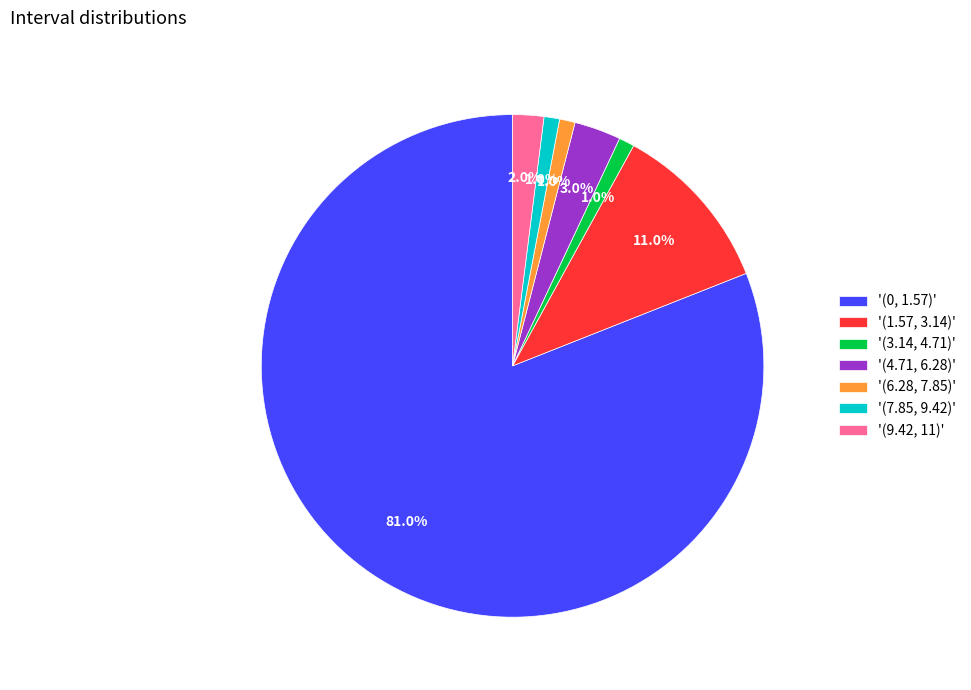

What percentage is NOT represented by '(6.28, 7.85)'?

99.0%